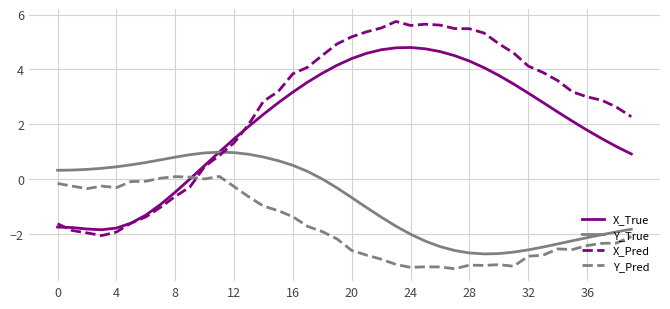

True or false: Y_True and Y_Pred intersect in this chart.

False